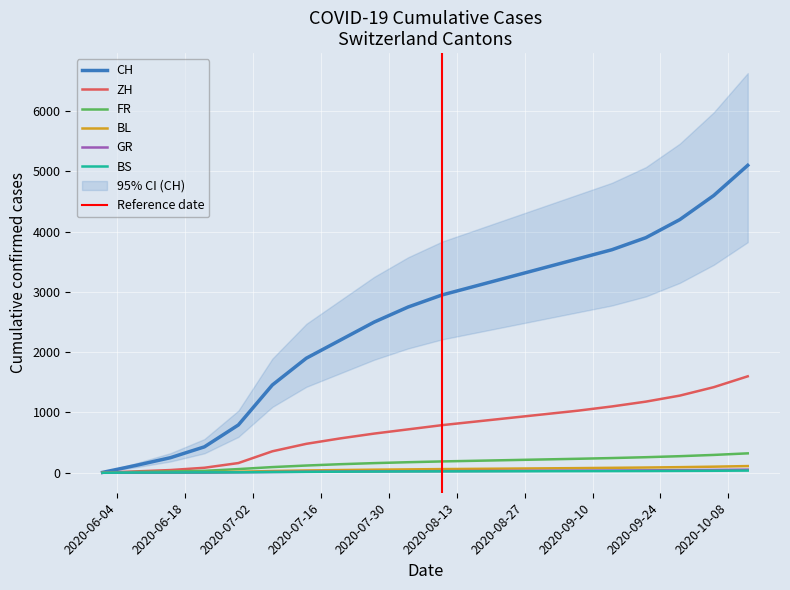

What is the label of the 11th point from the left?

2020-08-10